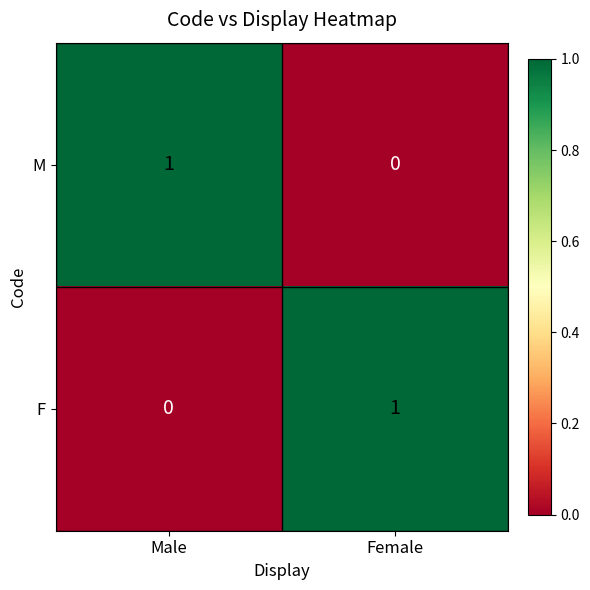

The F series shows 0 at Male. True or false?

True